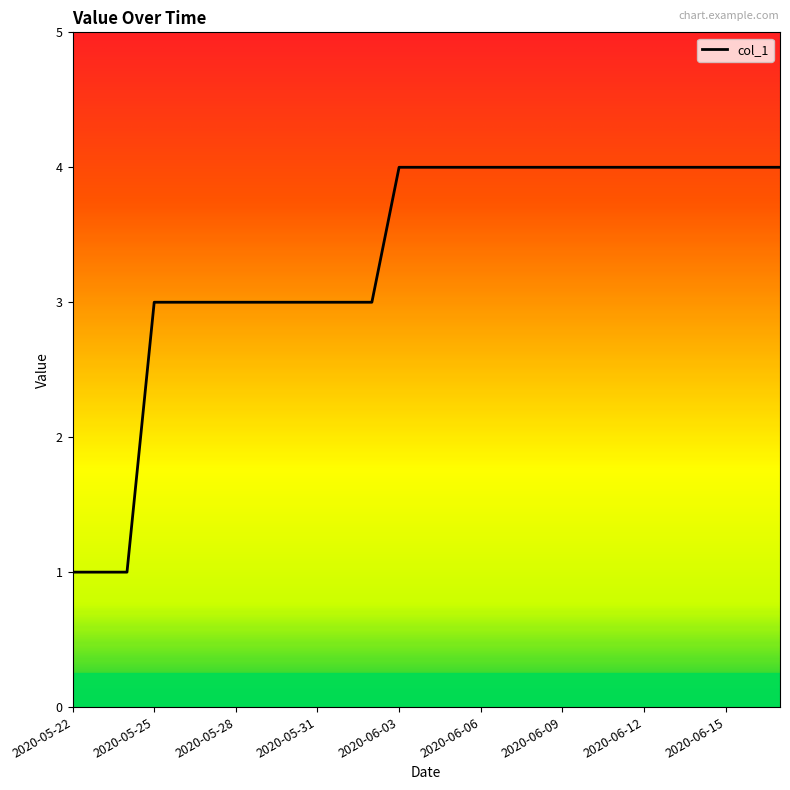

What is the greatest value displayed?

4